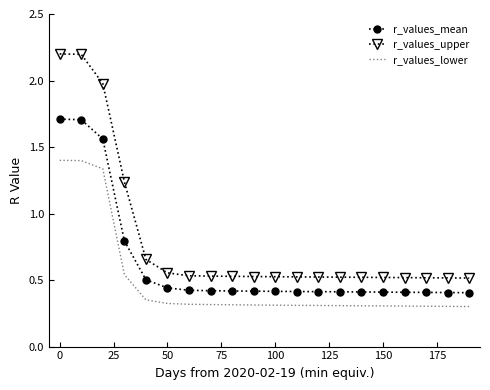

True or false: r_values_lower and r_values_mean intersect in this chart.

False